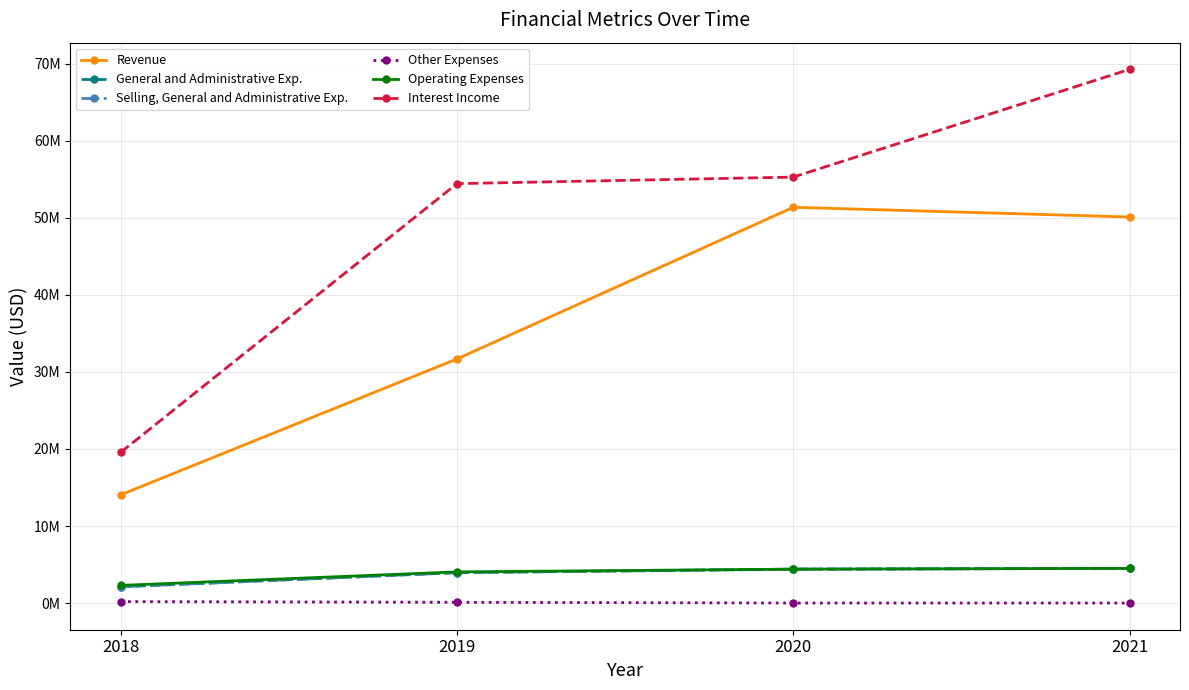

The value of Other Expenses at 2020 is 1319. True or false?

True